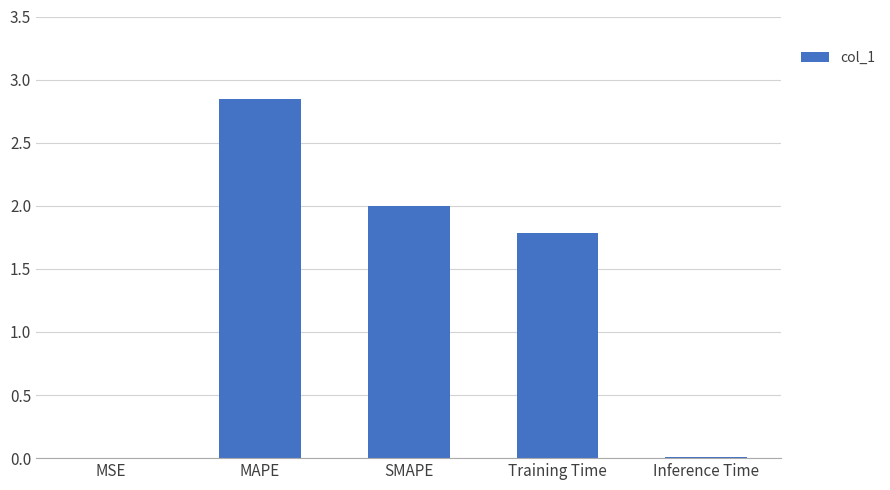

What is the sum of all values?

6.6